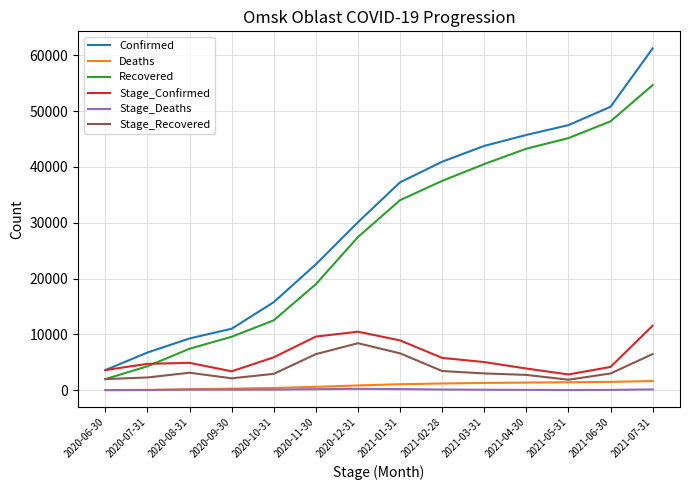

What are all the series names shown in the legend?

Confirmed, Deaths, Recovered, Stage_Confirmed, Stage_Deaths, Stage_Recovered